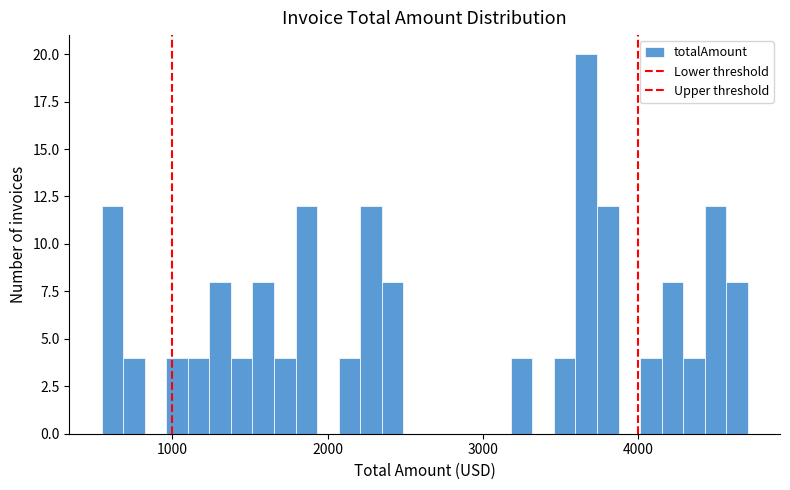

Read against the x-axis, roughly where is the centre of the tallest bar?

3700